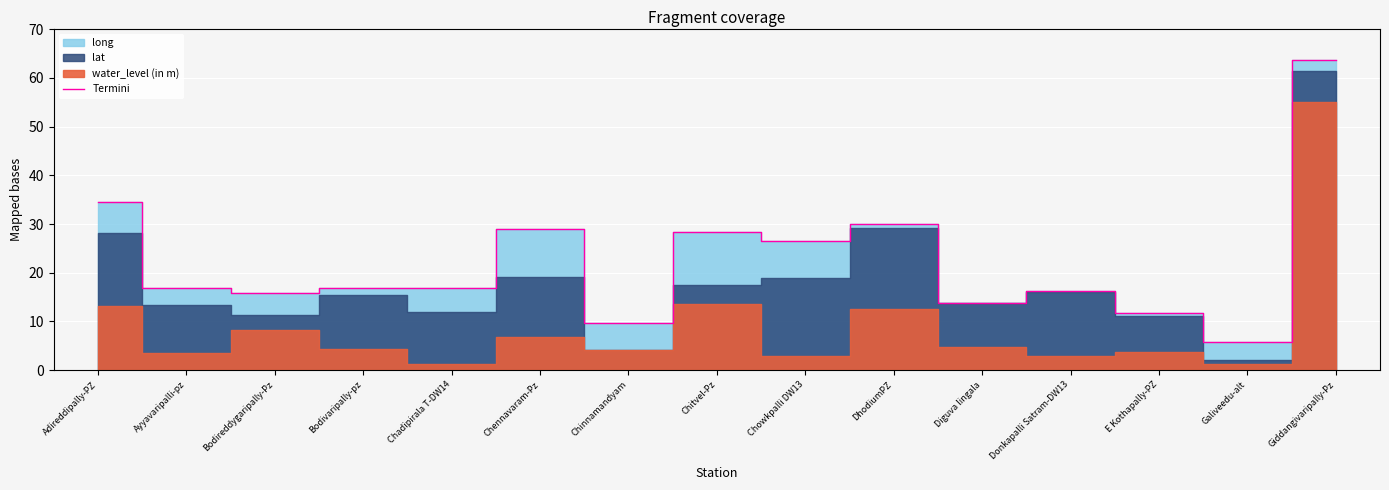

List the labels in order of value, smallest first.

Galiveedu-alt, Chinnamandyam, E Kothapally-PZ, Diguva lingala, Bodireddygaripally-Pz, Donkapalli Satram-DW13, Bodivaripally-pz, Chadipirala T-DW14, Ayyavaripalli-pz, Chowkpalli DW13, Chitvel-Pz, Chennavaram-Pz, DhodiumPZ, Adireddipally-PZ, Giddangivaripally-Pz